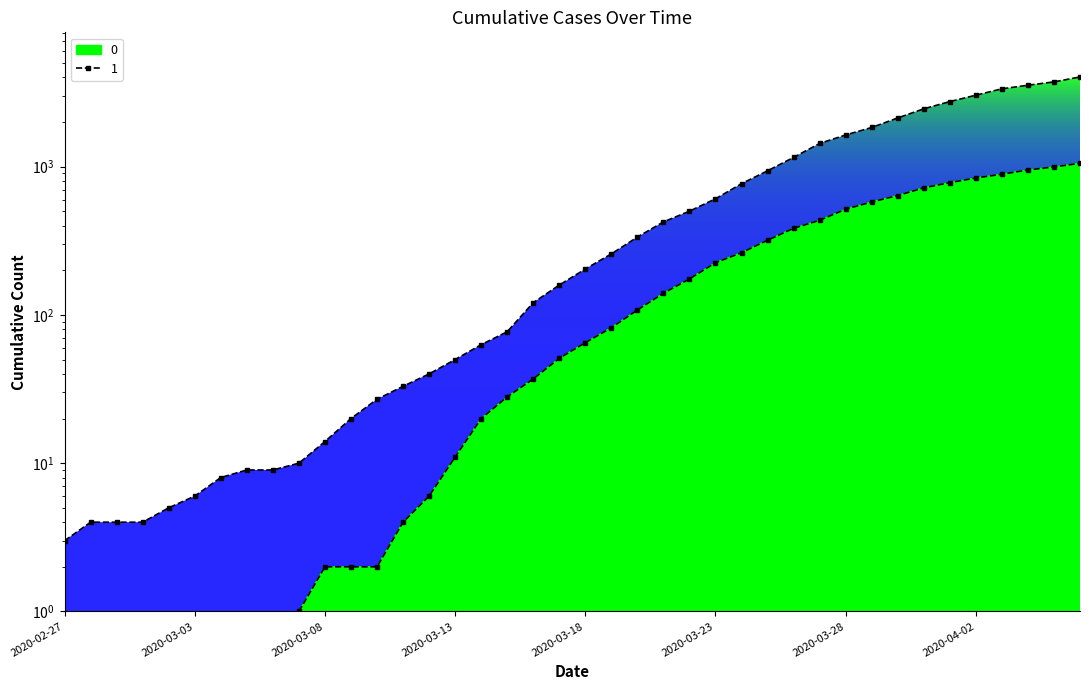

True or false: 1 has a value of 63 at 2020-03-14.

True